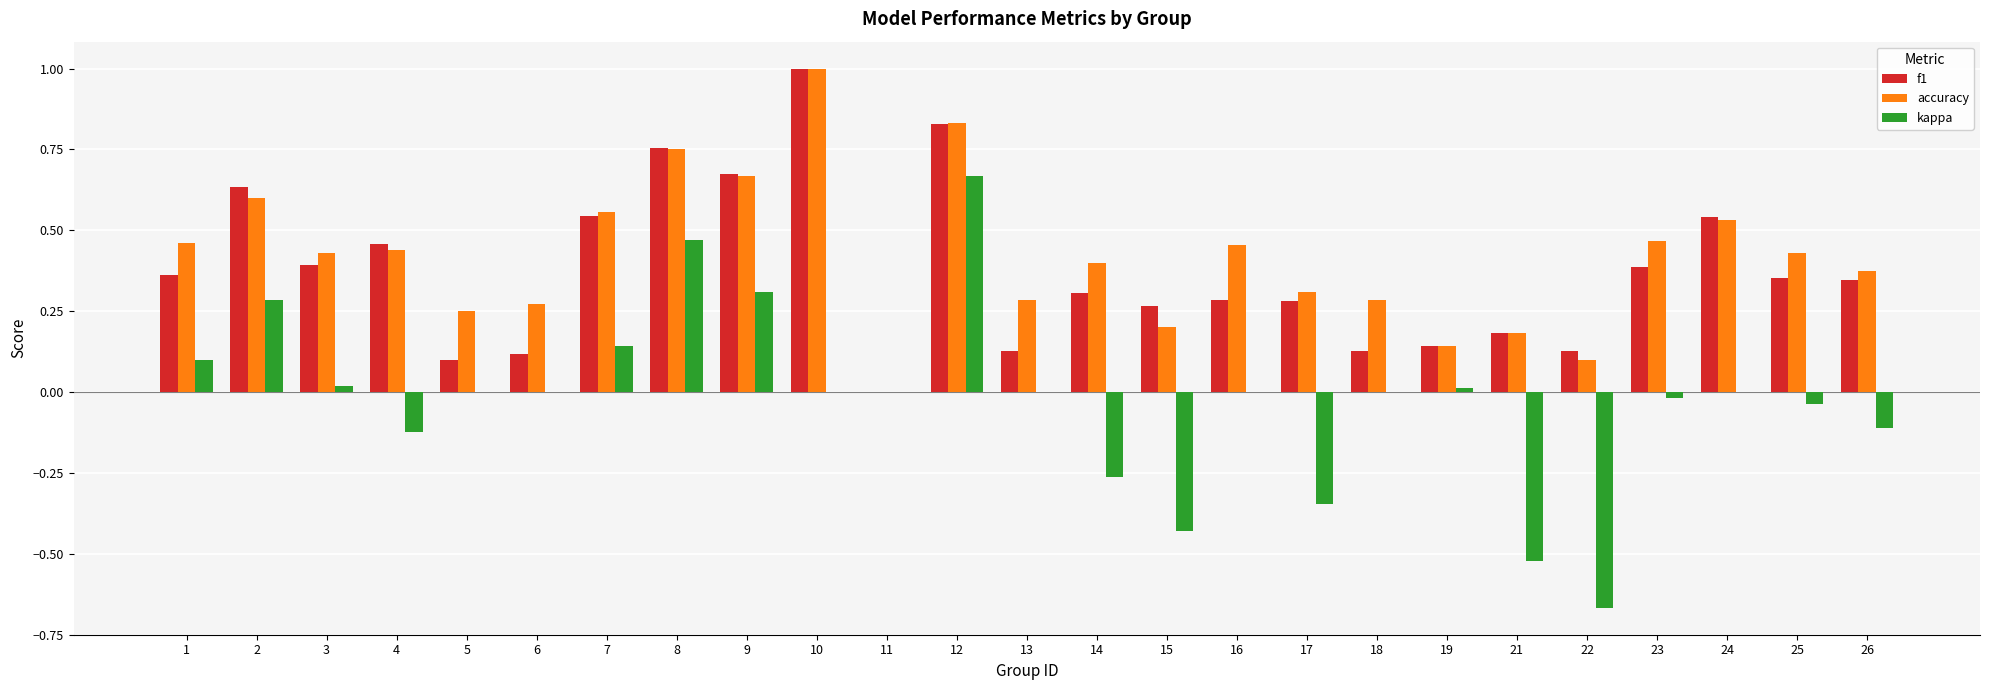

Is it true that f1 equals 0.1 at 19?

True